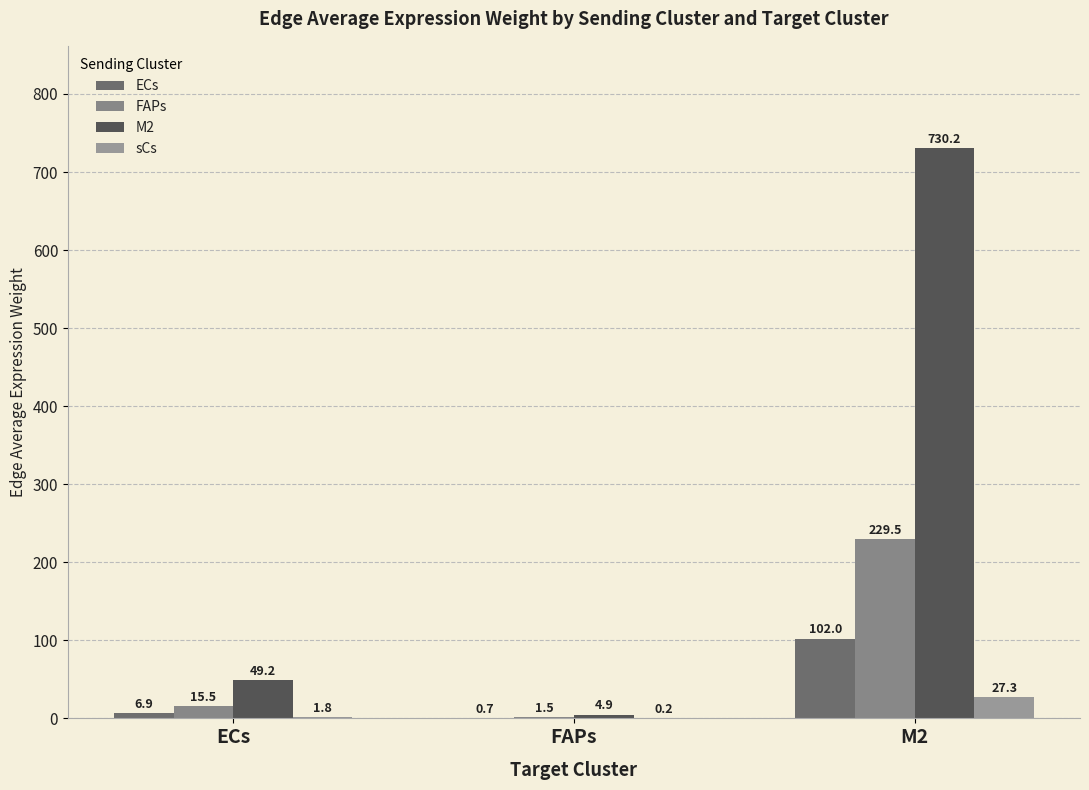

Which series changed the most between FAPs and M2?

M2